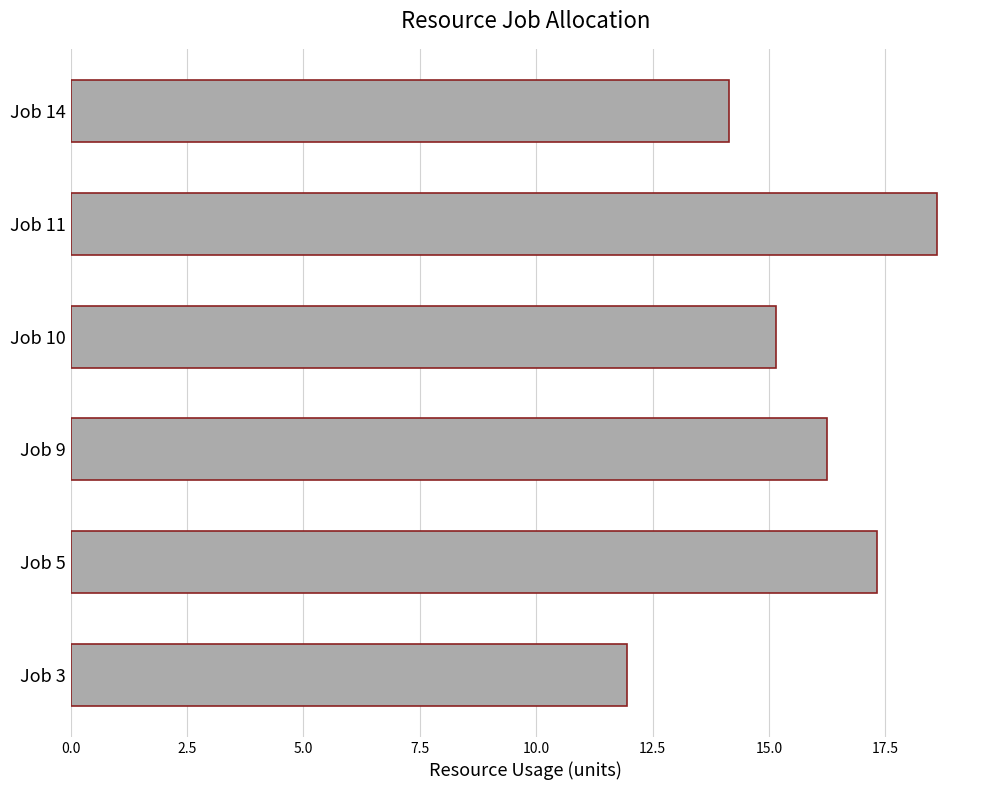

What value does the data have at Job 10?

15.1